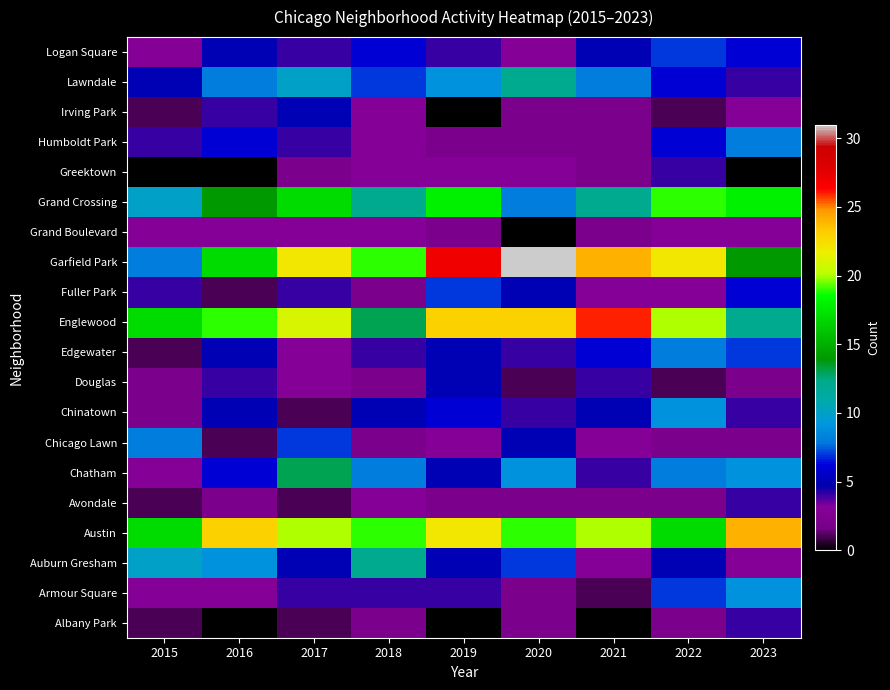

At how many categories does at least one series exceed 11?

9